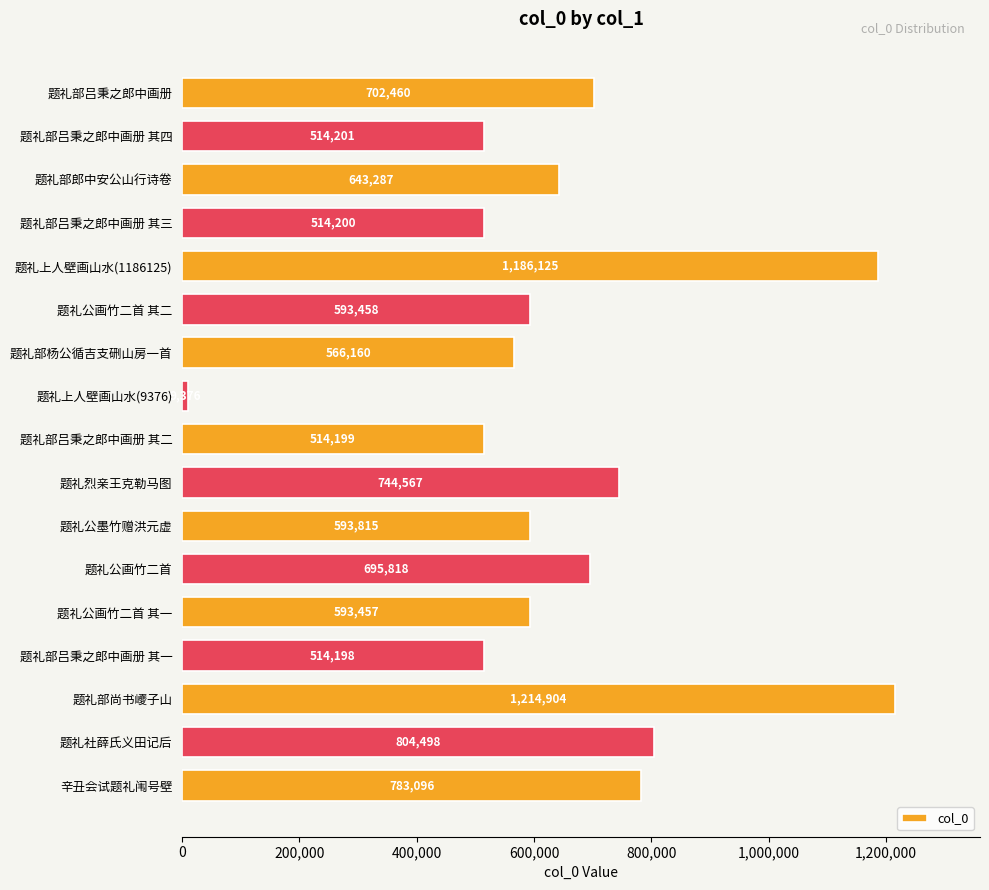

What is the greatest value displayed?

1214904